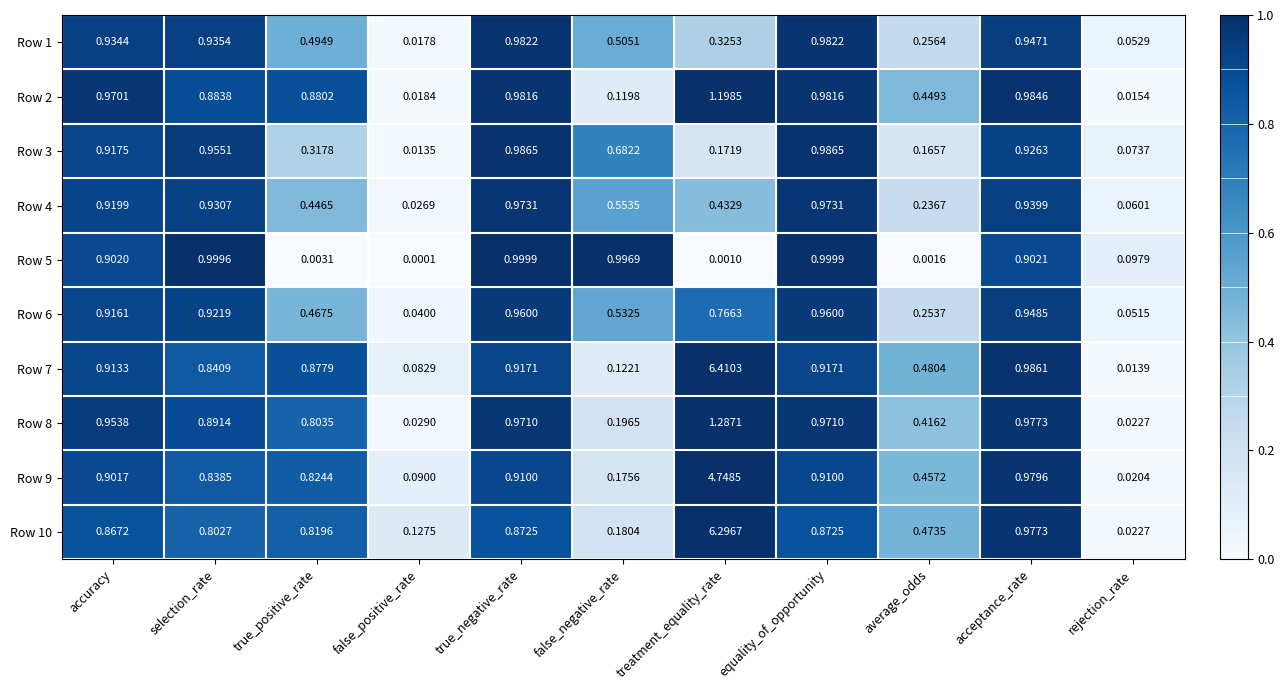

Which series has the largest range (max minus min)?

Row 7